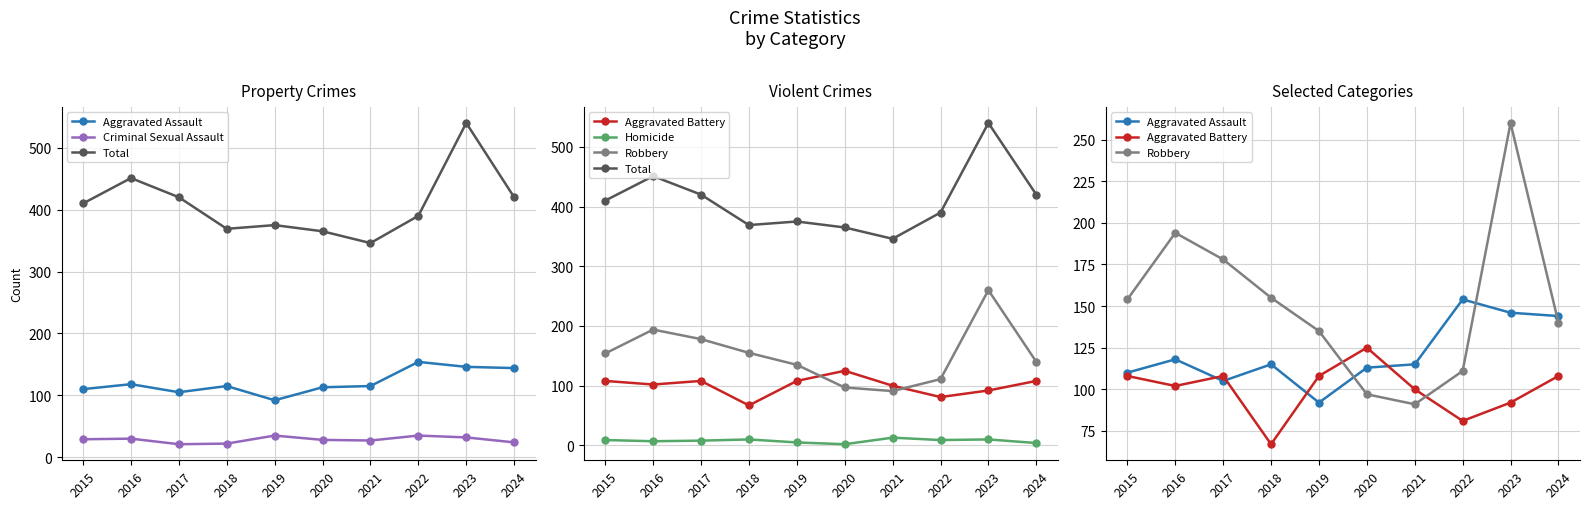

How many values in the Criminal Sexual Assault series exceed 29?

4